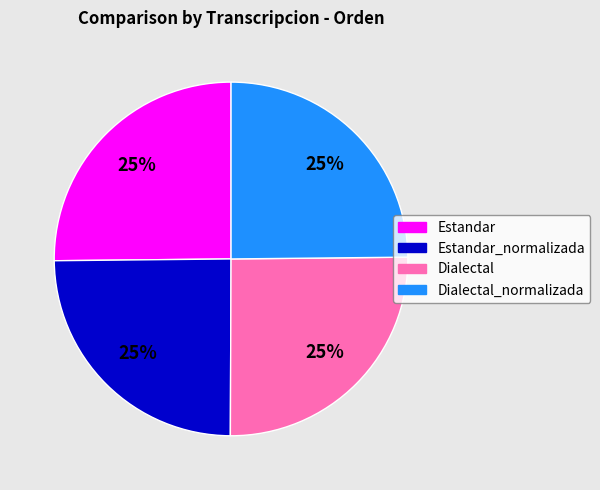

Is there a majority slice in this chart?

No